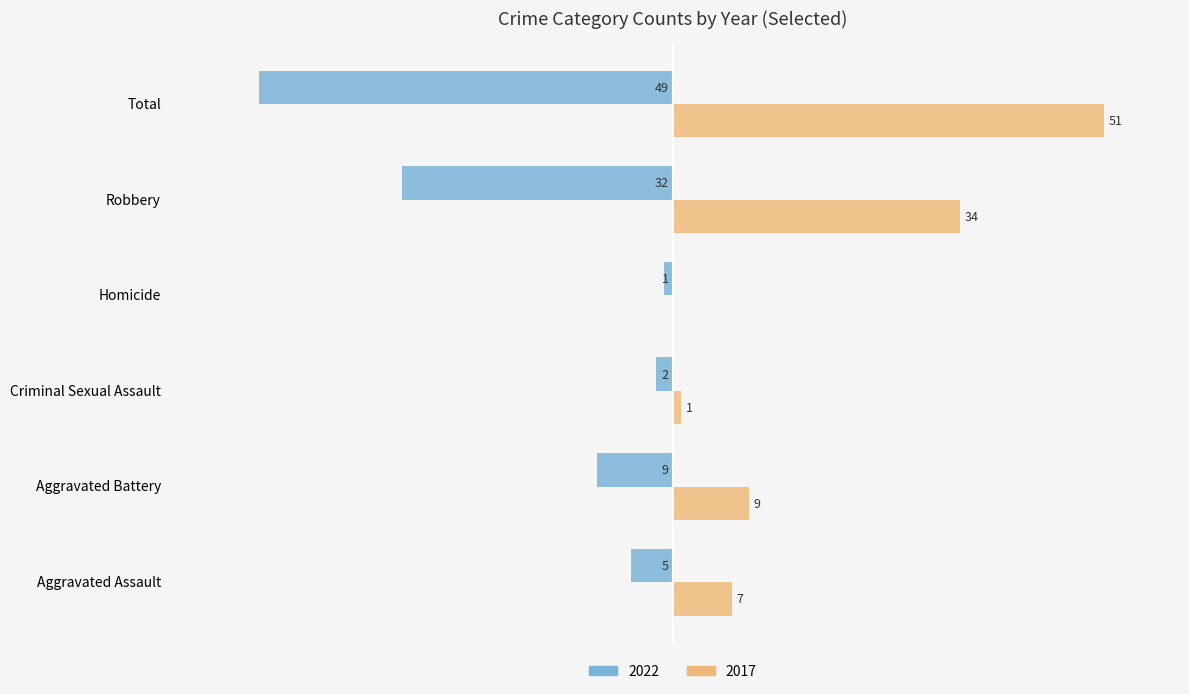

At which category does the chart reach its peak across all series?

Total